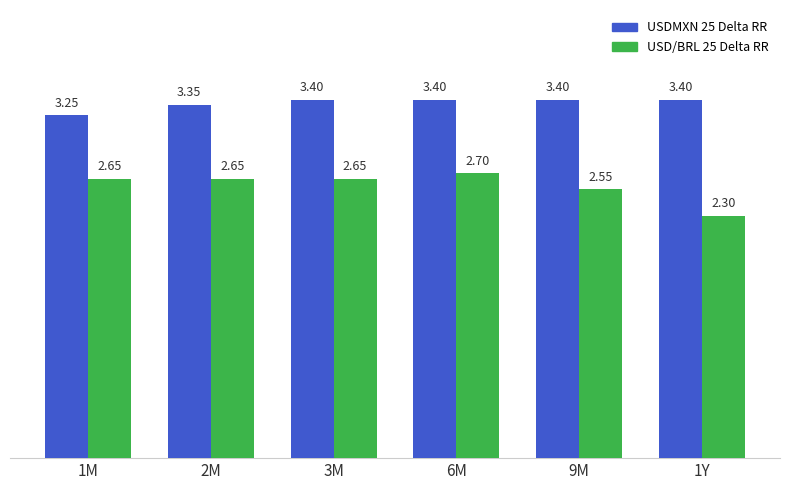

Where is USD/BRL 25 Delta RR nearest to the value 2?

1Y